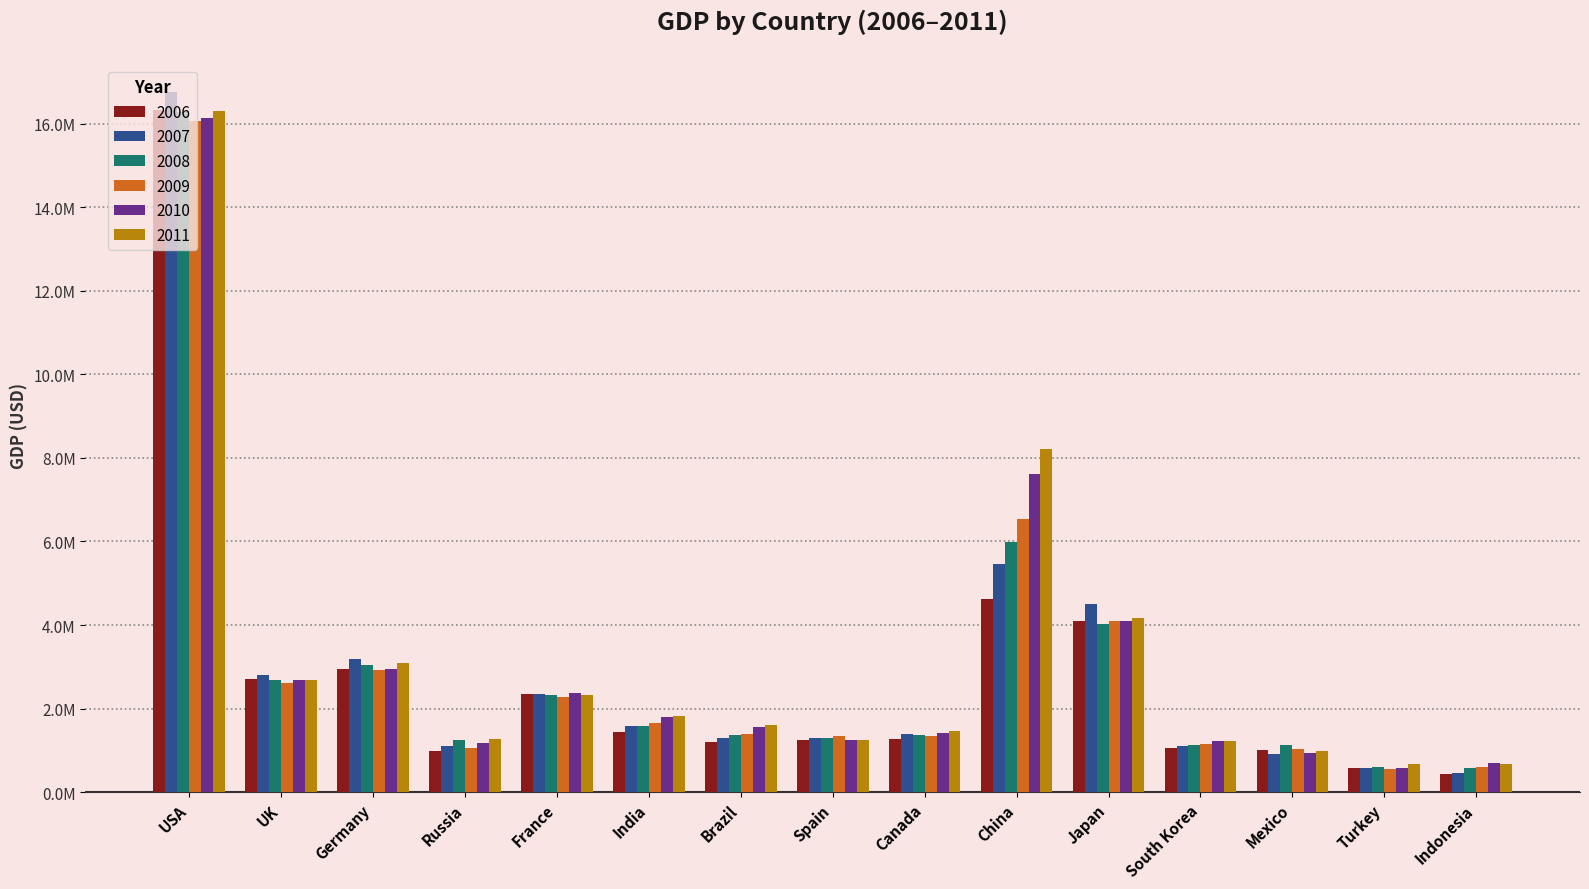

Reading left to right, what are all the values shown in this chart?

2006: USA=16325973.7	UK=2714545.5	Germany=2948538.5	Russia=989514.3	France=2345956.5	India=1429880.0	Brazil=1194266.7	Spain=1260142.9	Canada=1269500.0	China=4632600.0	Japan=4109100.0	South Korea=1059920.0	Mexico=1004675.0	Turkey=568120.0	Indonesia=434714.3
2007: USA=16754578.9	UK=2800454.5	Germany=3197000.0	Russia=1108764.7	France=2354956.5	India=1573000.0	Brazil=1288000.0	Spain=1307000.0	Canada=1384083.3	China=5456315.8	Japan=4506333.3	South Korea=1107920.0	Mexico=907600.0	Turkey=569000.0	Indonesia=457375.0
2008: USA=16280380.9	UK=2681666.7	Germany=3035923.1	Russia=1255242.4	France=2331391.3	India=1578307.7	Brazil=1370400.0	Spain=1299785.7	Canada=1376923.1	China=5975894.7	Japan=4016700.0	South Korea=1135000.0	Mexico=1135750.0	Turkey=600391.3	Indonesia=568833.3
2009: USA=16056978.3	UK=2624400.0	Germany=2925571.4	Russia=1059951.2	France=2289600.0	India=1666034.5	Brazil=1400875.0	Spain=1343769.2	Canada=1336928.6	China=6548190.5	Japan=4091900.0	South Korea=1161666.7	Mexico=1029800.0	Turkey=547296.3	Indonesia=594500.0
2010: USA=16146595.7	UK=2676250.0	Germany=2957500.0	Russia=1166789.5	France=2374913.0	India=1796592.6	Brazil=1555625.0	Spain=1255857.1	Canada=1408750.0	China=7605210.5	Japan=4106300.0	South Korea=1216153.9	Mexico=935833.3	Turkey=579120.0	Indonesia=698166.7
2011: USA=16294195.7	UK=2674695.6	Germany=3093923.1	Russia=1278945.9	France=2316869.6	India=1814000.0	Brazil=1607333.3	Spain=1247692.3	Canada=1456416.7	China=8211000.0	Japan=4161600.0	South Korea=1233153.9	Mexico=976333.3	Turkey=664500.0	Indonesia=686000.0